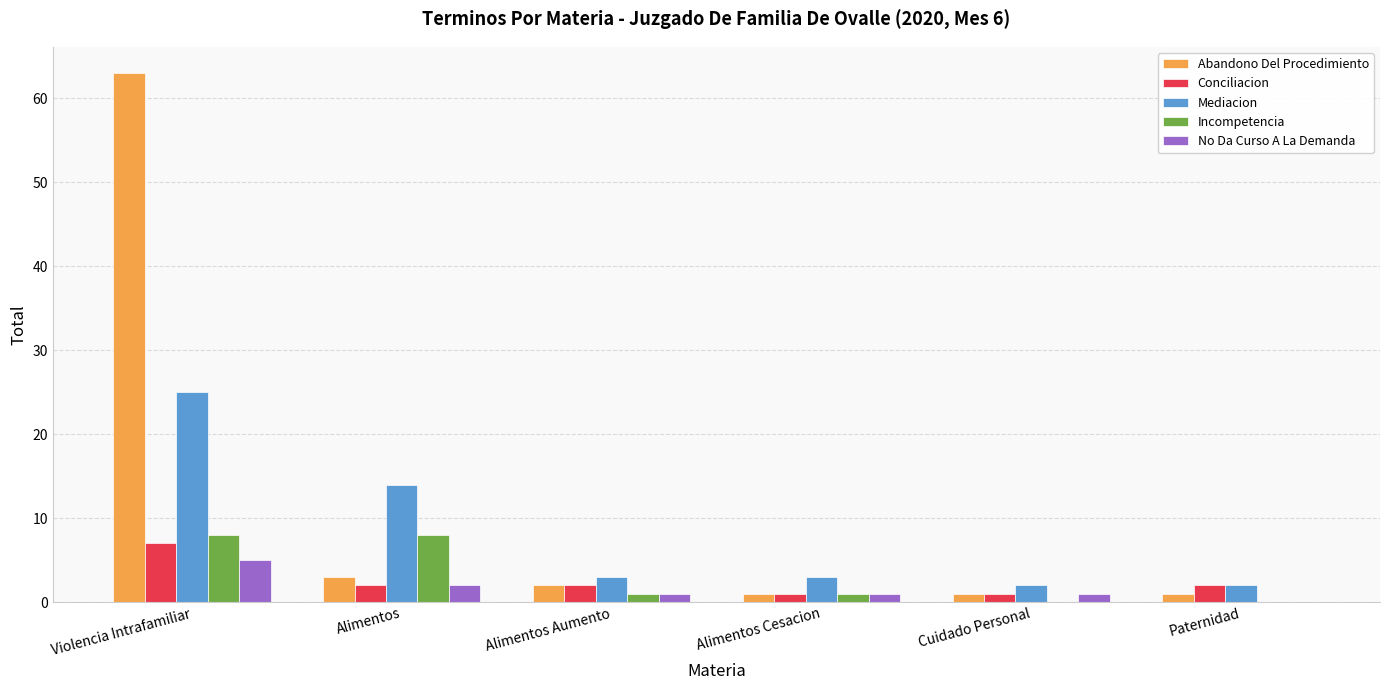

Which series changed the most between Violencia Intrafamiliar and Alimentos Cesacion?

Abandono Del Procedimiento